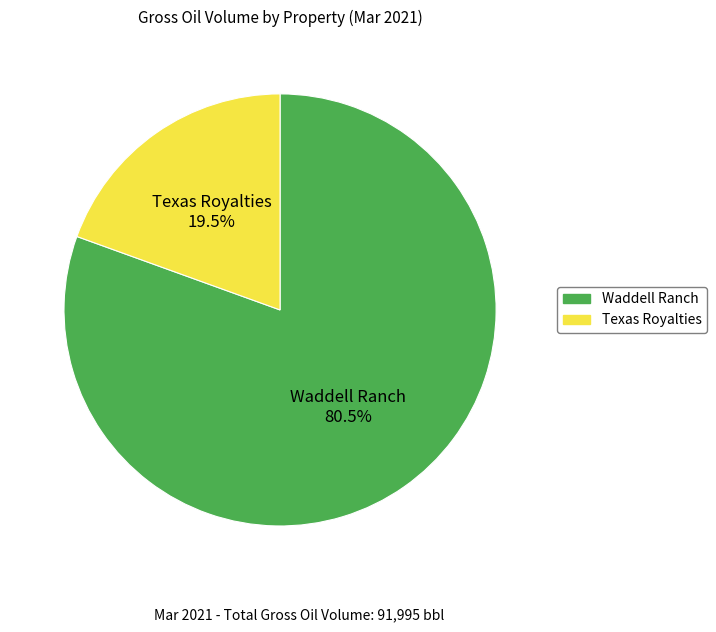

Do Texas Royalties and Waddell Ranch together represent more than half of the pie?

Yes